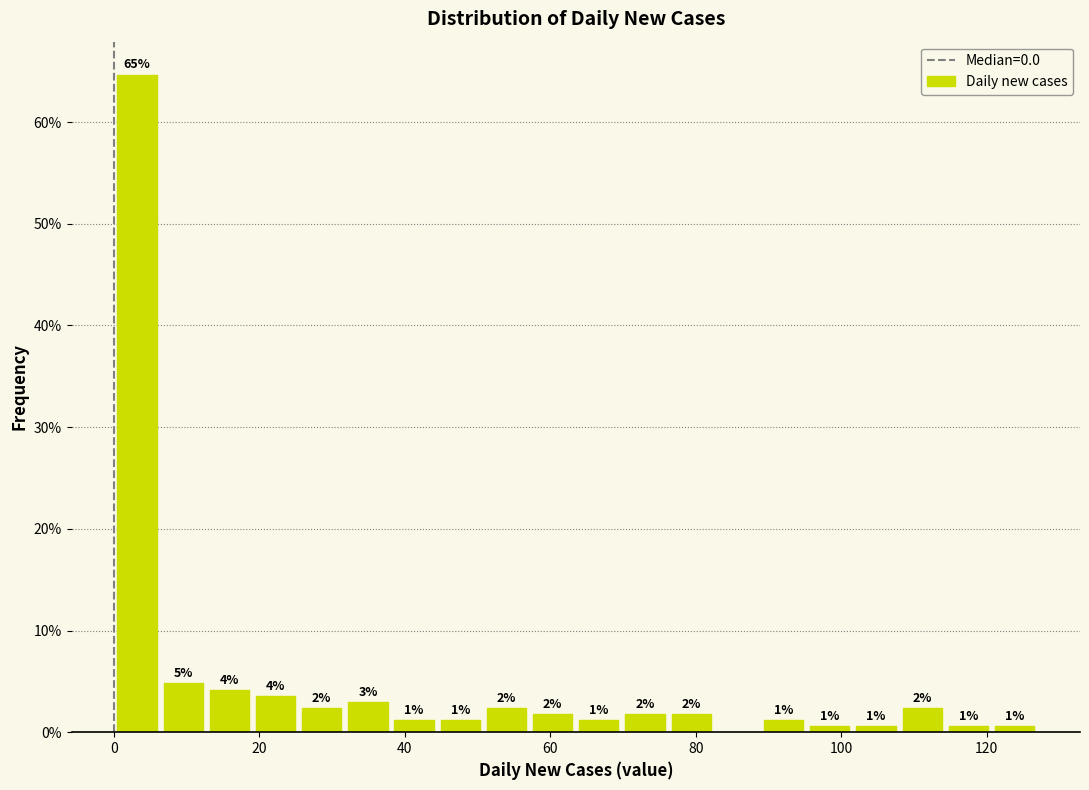

Around what value on the x-axis is the tallest bar? Give the approximate position of its centre, as read against the axis.

4